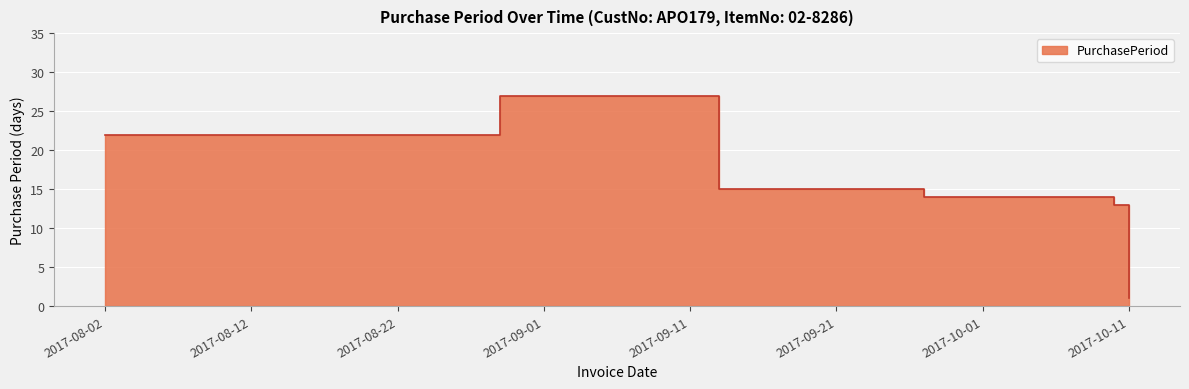

Count the number of values greater than 15.

2